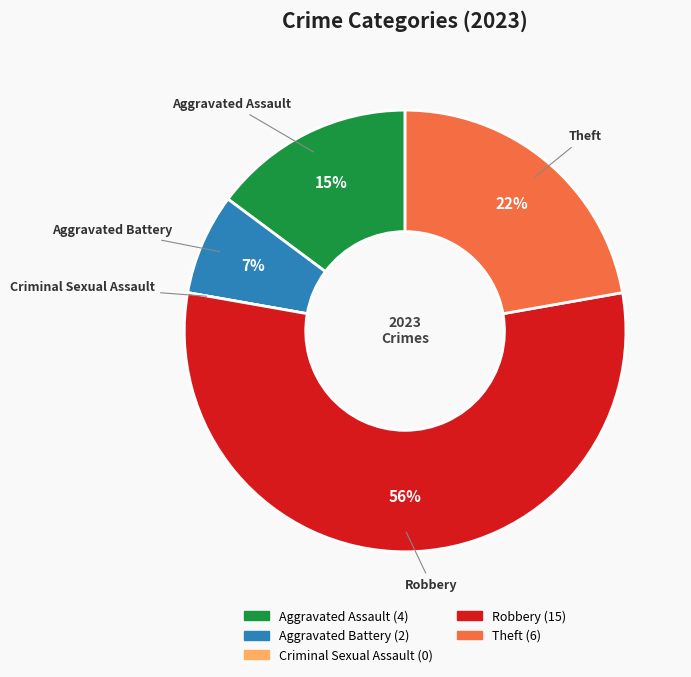

Which has a higher value, Aggravated Battery or Theft?

Theft